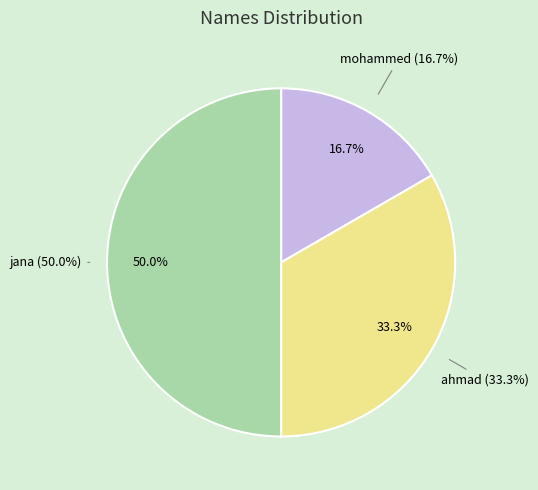

How many segments does this pie chart have?

3